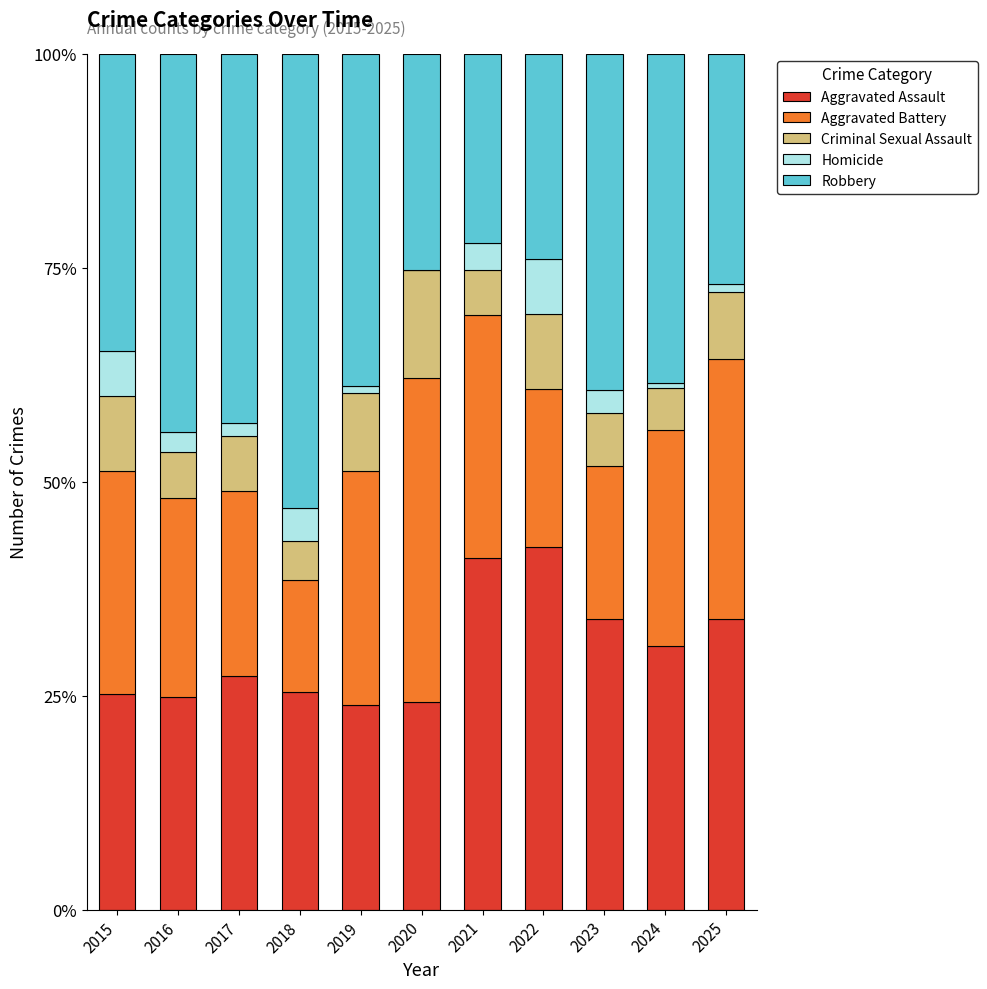

What is the approximate value of Aggravated Assault at 2015?

25.2